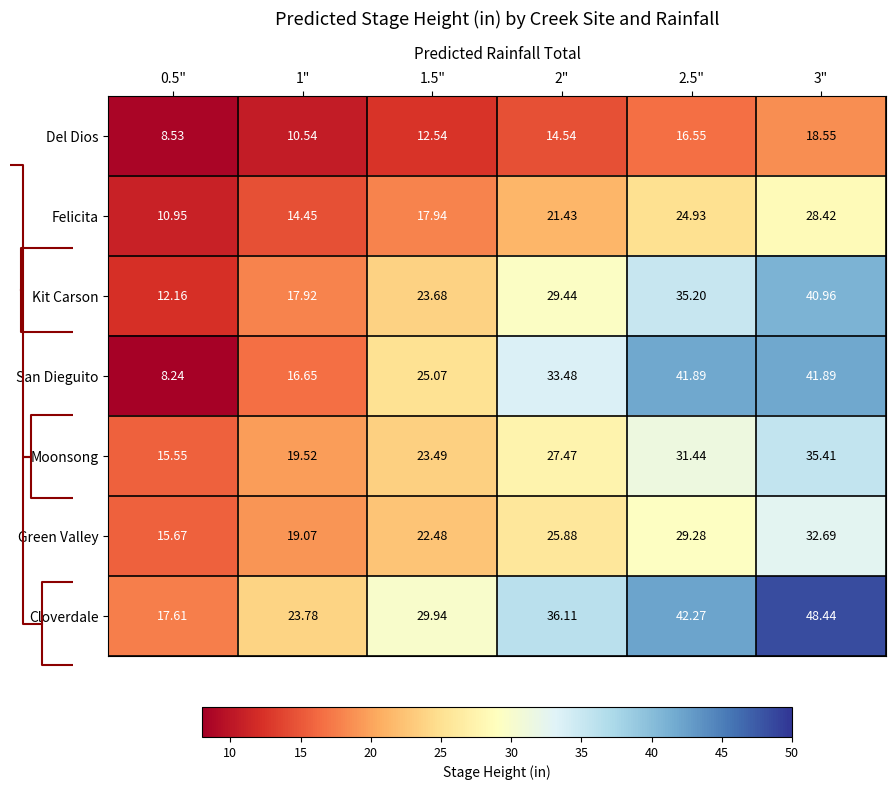

The value of Felicita at 0.5" is 11.0. True or false?

True